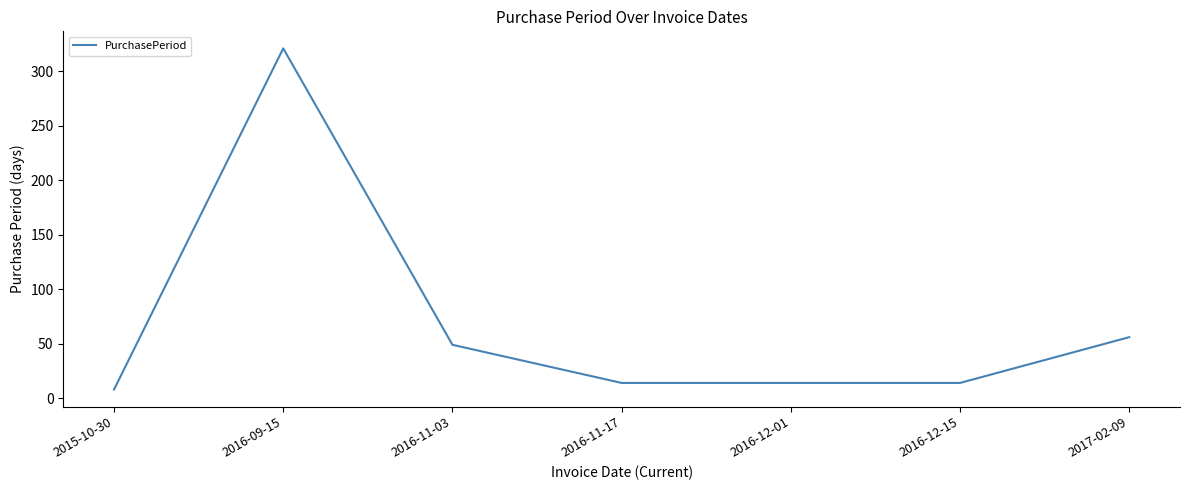

Reading right to left, list all the values displayed in this chart.

2017-02-09=56	2016-12-15=14	2016-12-01=14	2016-11-17=14	2016-11-03=49	2016-09-15=321	2015-10-30=8